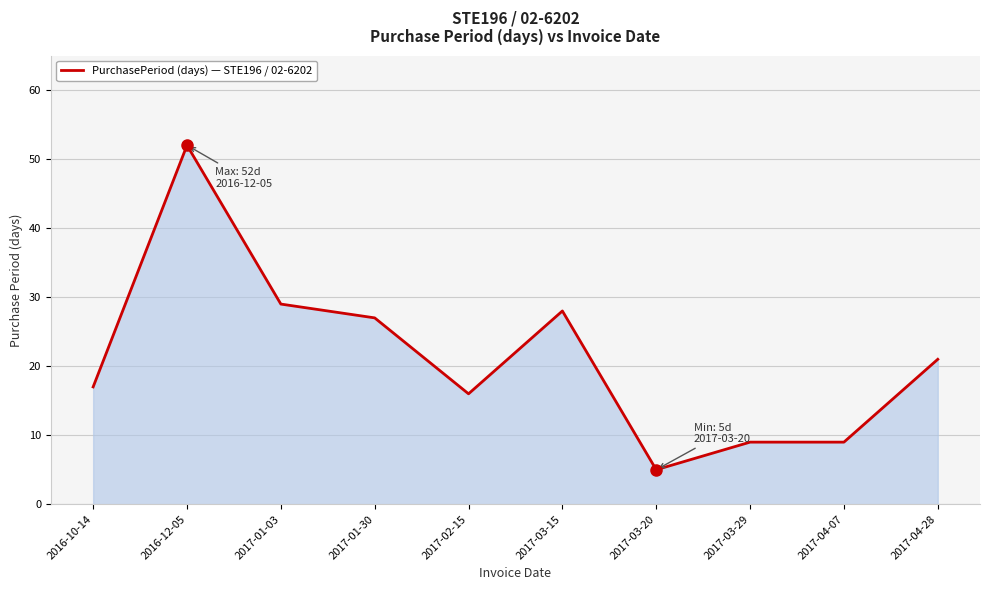

Count the number of categories in the chart.

10